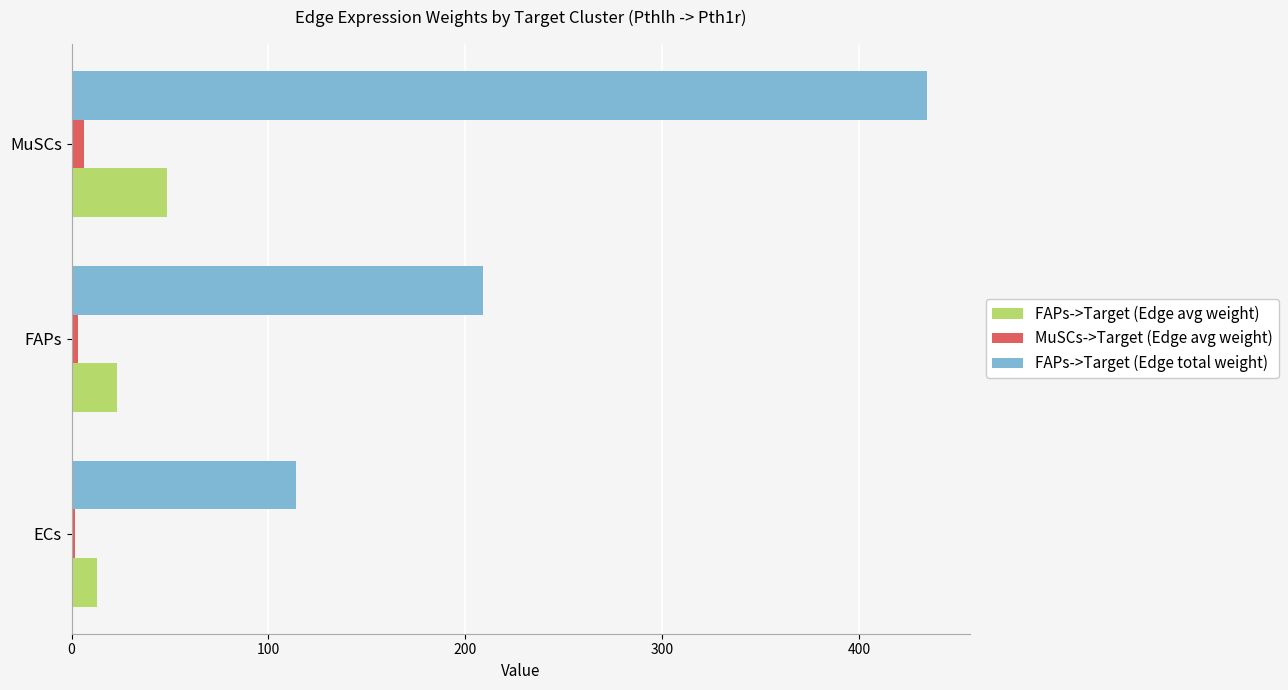

At how many categories does at least one series exceed 155?

2